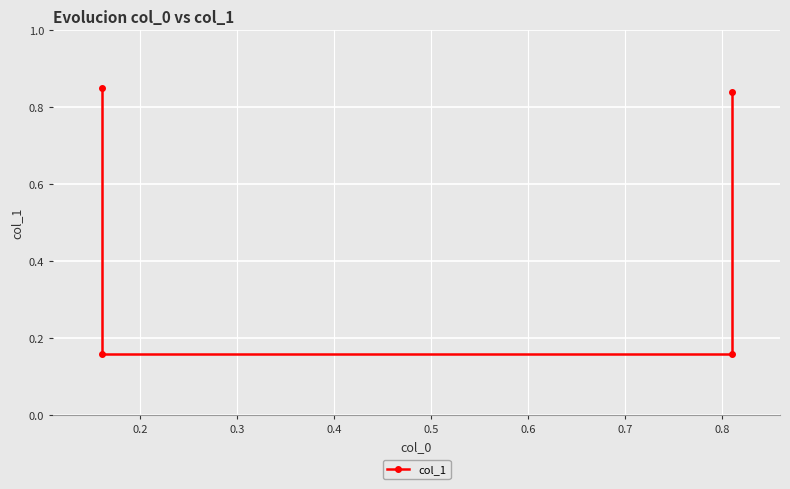

What is the value of the 1st point from the left?

0.8